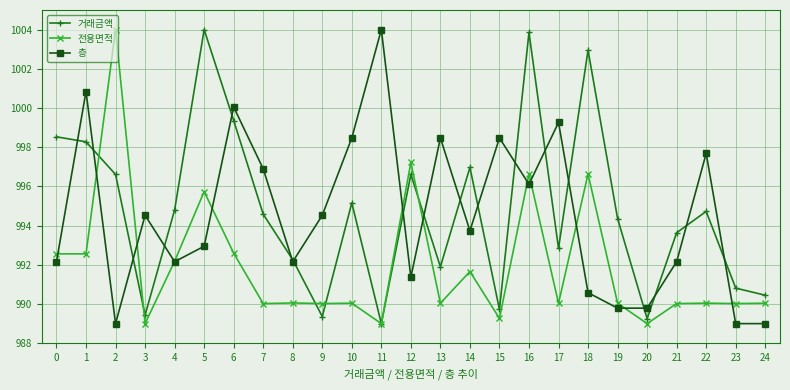

Where is the first local minimum for 층?

2